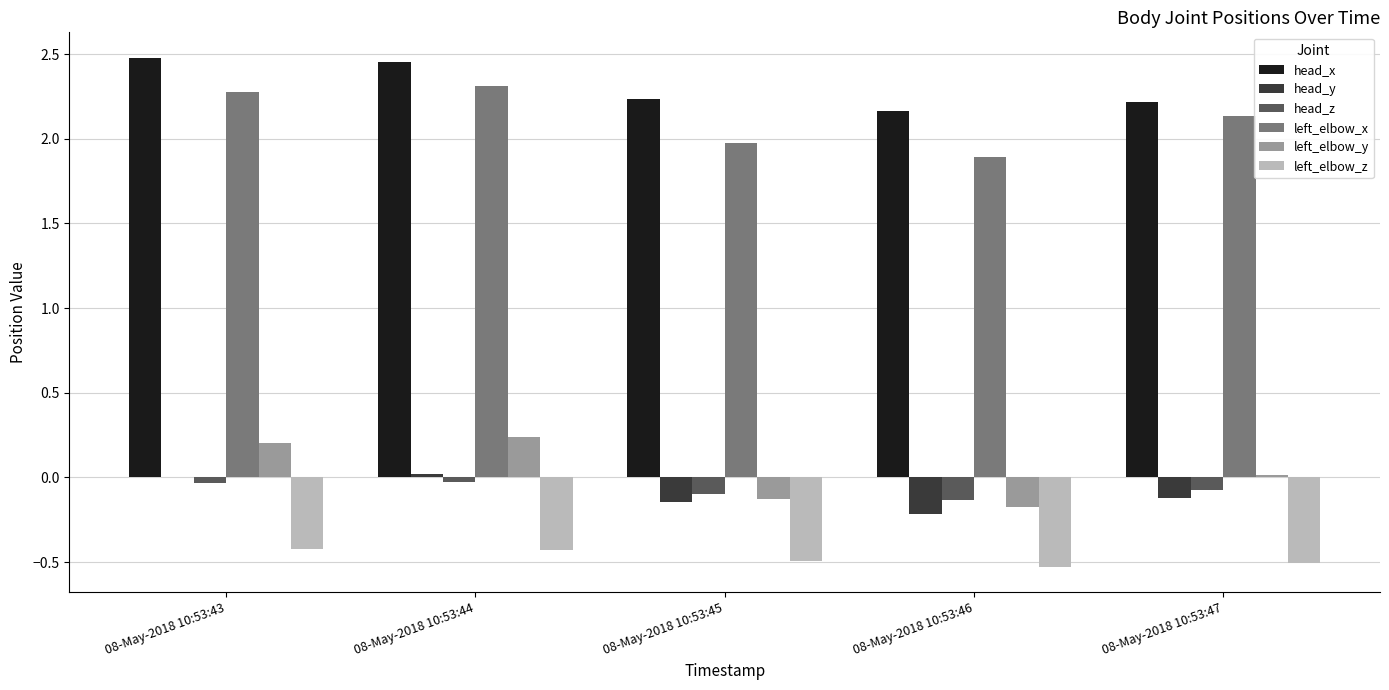

The value of head_x at 08-May-2018 10:53:47 is 2.2. True or false?

True